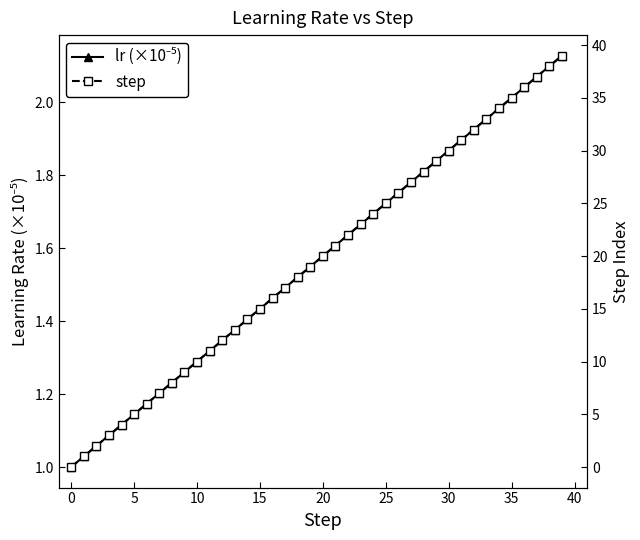

Between 12 and 18, which is larger?

18